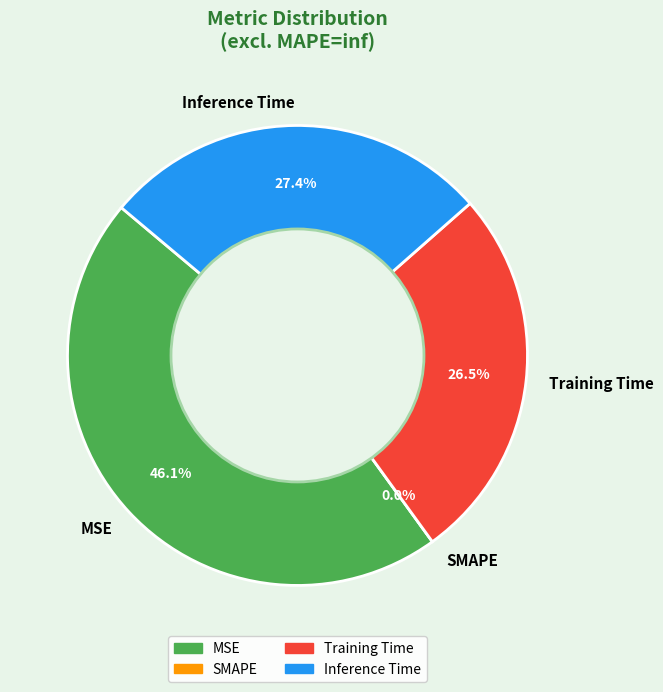

What percentage is NOT represented by MSE?

53.9%